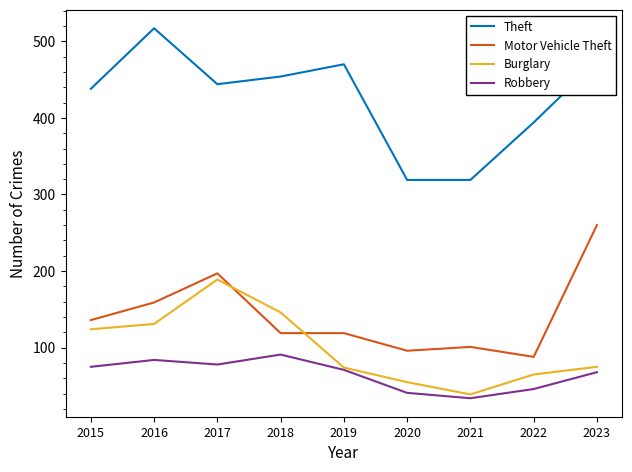

Which series has the largest total across all categories?

Theft